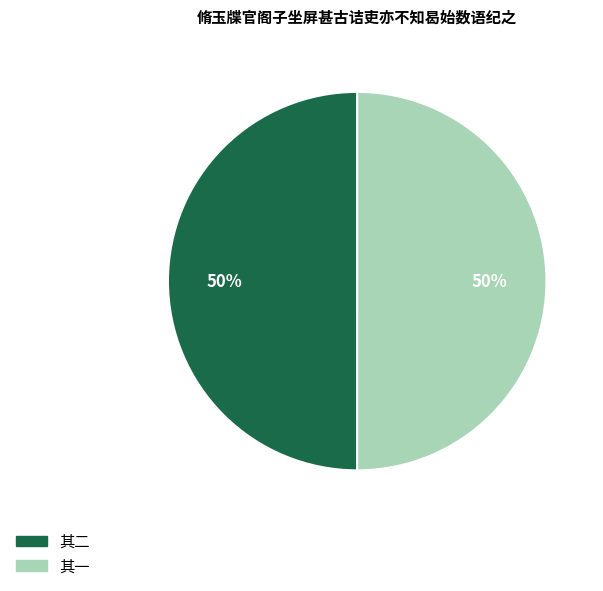

To the nearest percent, what percentage of the pie is 其二?

50%